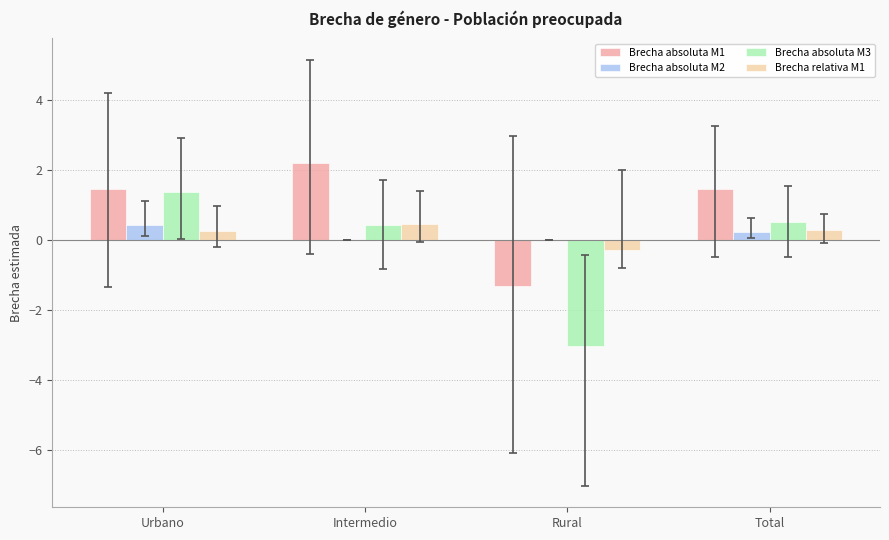

Which series has the largest range (max minus min)?

Brecha absoluta M3